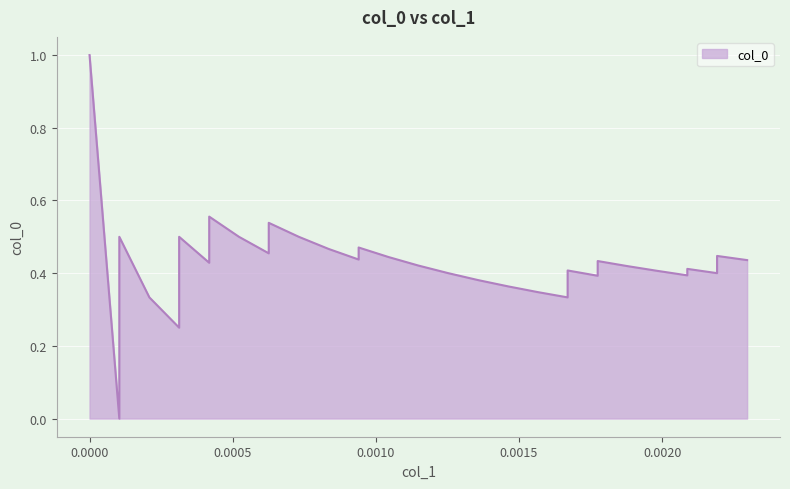

How many values are between 0 and 1?

40